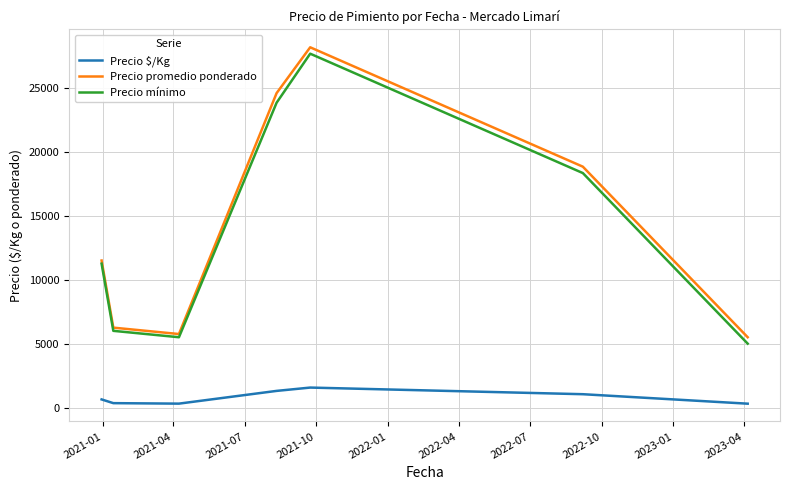

True or false: Precio mínimo and Precio $/Kg cross at least once.

False